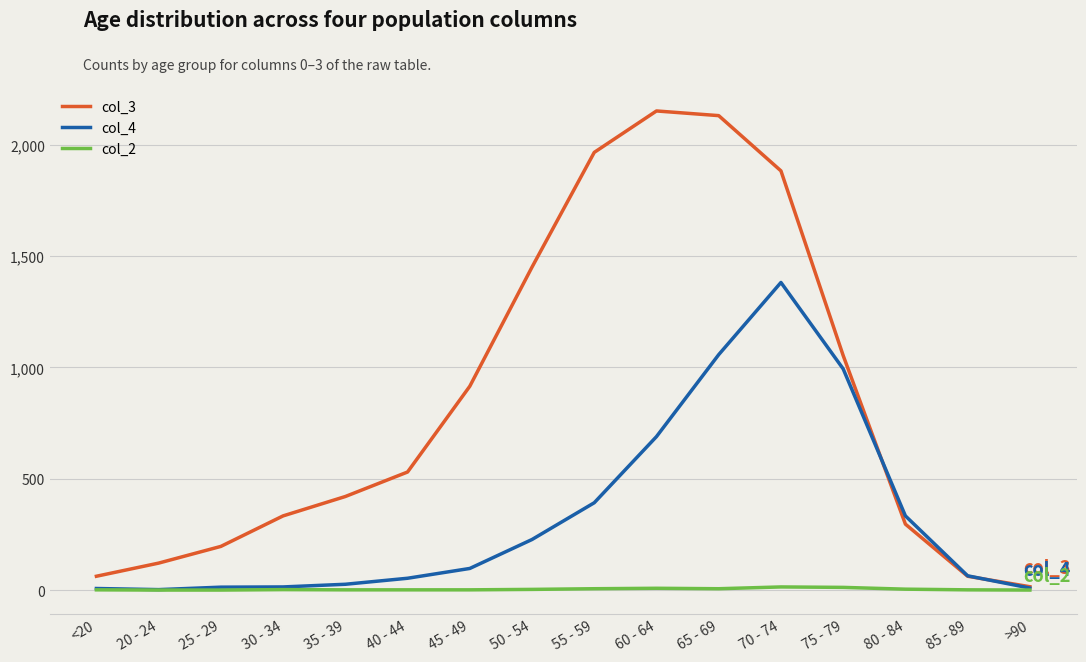

What are all the series names shown in the legend?

col_3, col_4, col_2